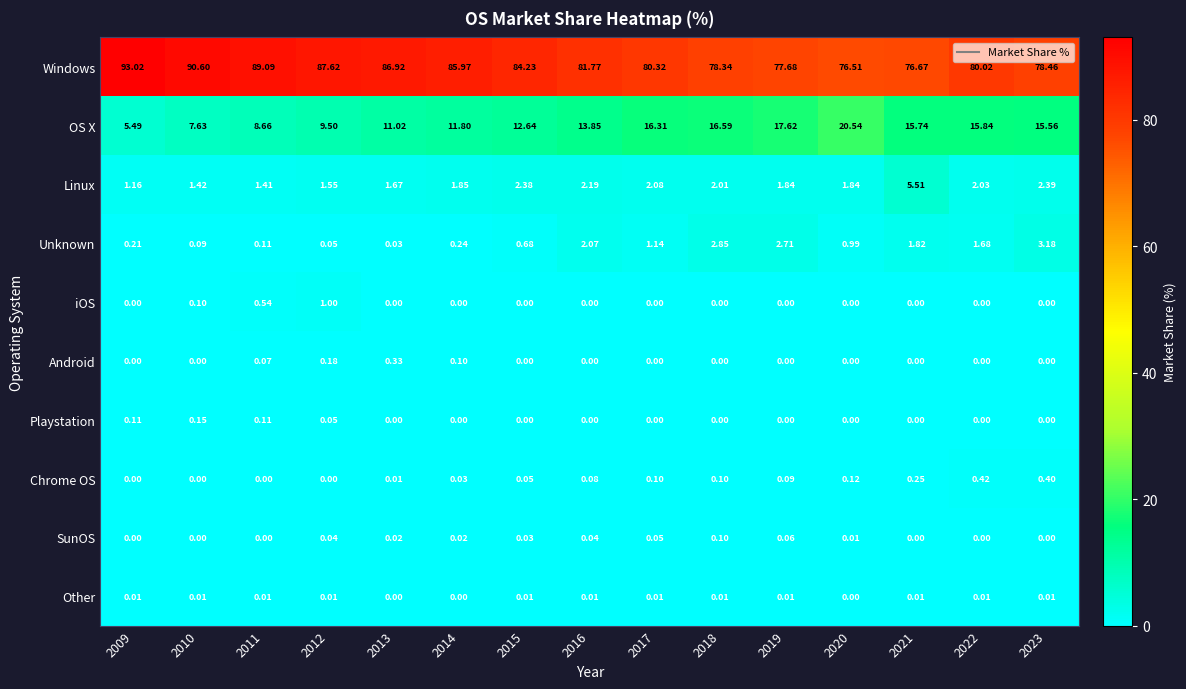

Rank the series by their maximum value, from highest to lowest.

Windows, OS X, Linux, Unknown, iOS, Chrome OS, Android, Playstation, SunOS, Other